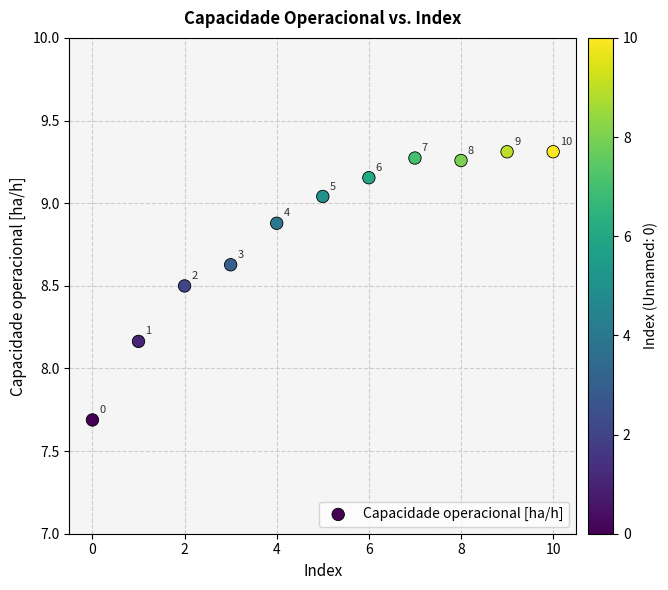

What is the range of Y values (max minus min)?

1.6